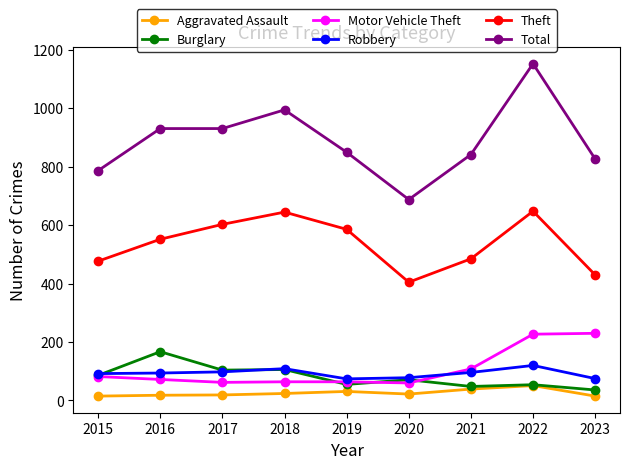

What is the difference between the maximum and minimum values in the Burglary series?

131